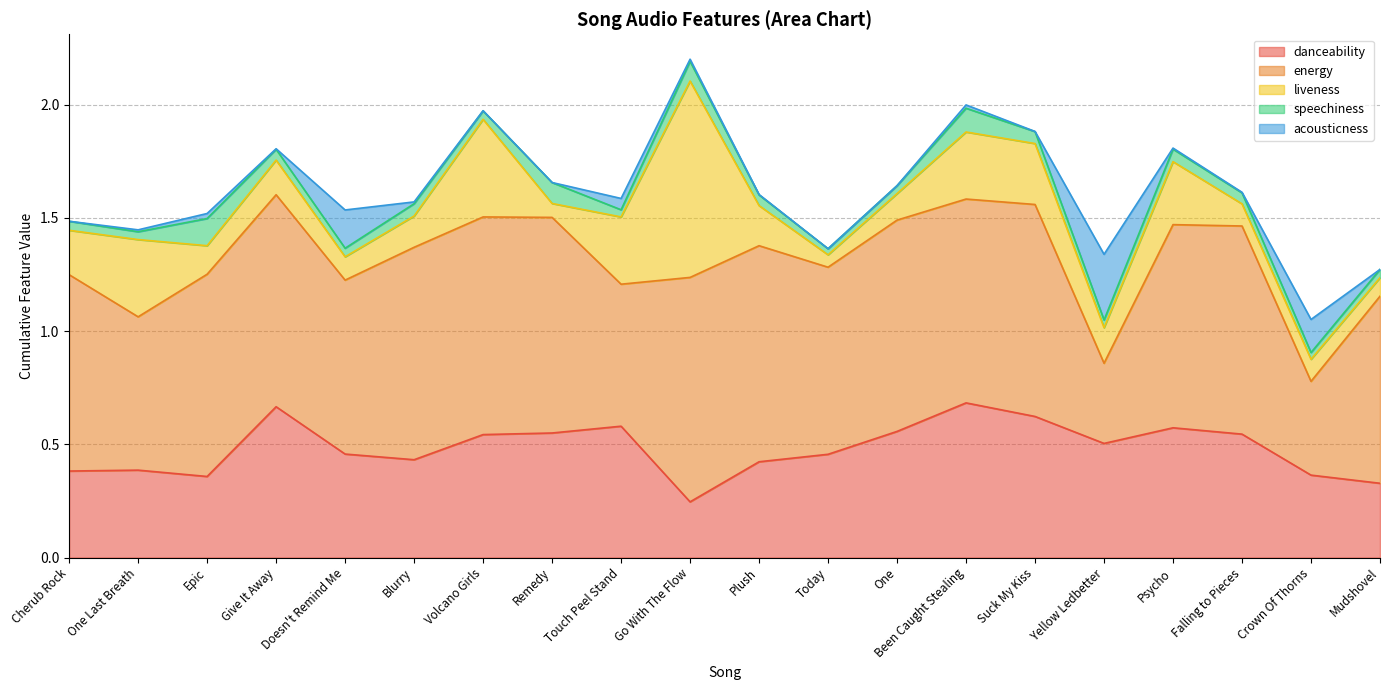

What is the label of the 7th point from the right?

Been Caught Stealing